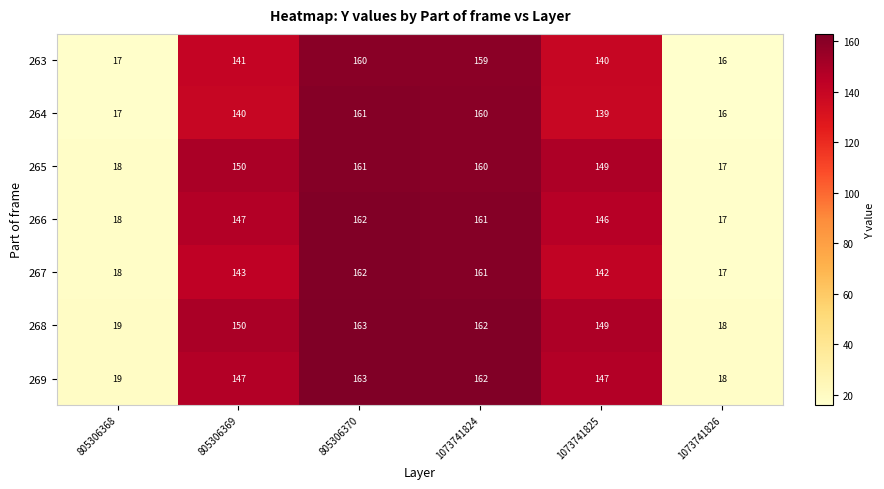

Between 805306369 and 805306370, which series saw the biggest shift?

264